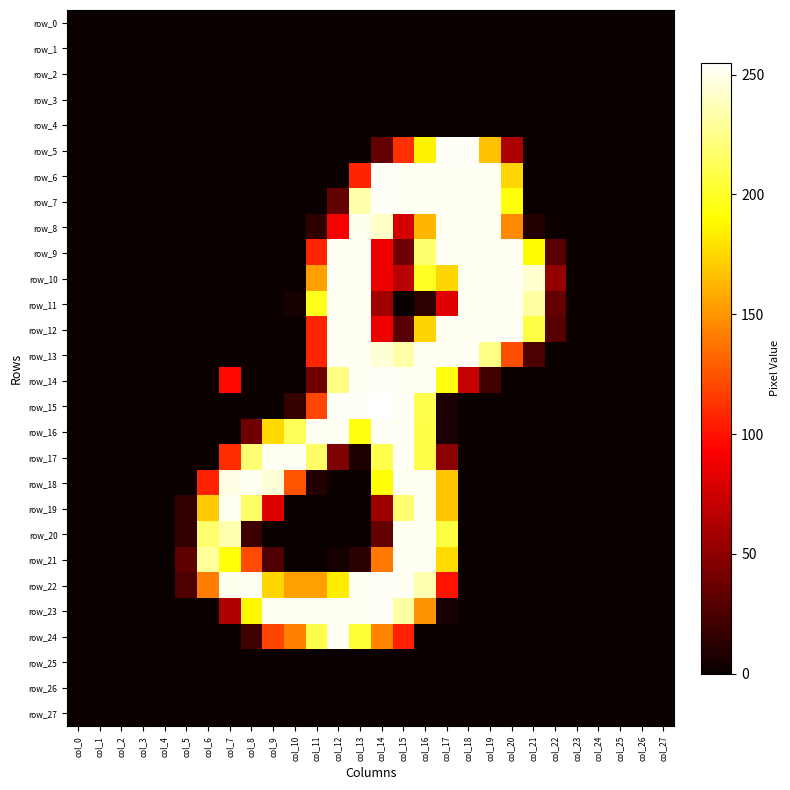

Is the value of row_14 at col_20 greater than the value of row_6 at col_8?

No